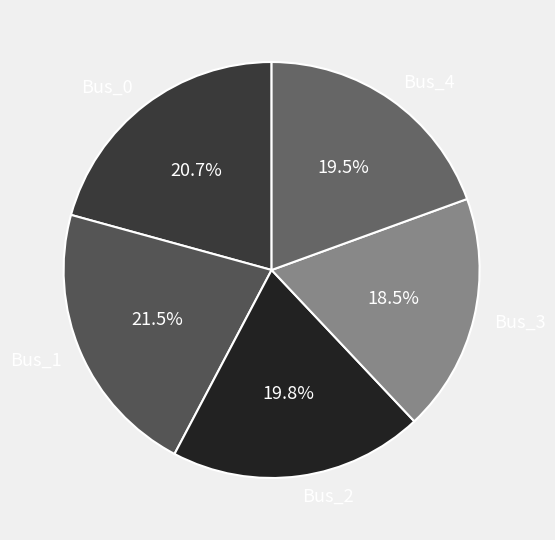

What is the smallest slice in the pie chart?

Bus_3